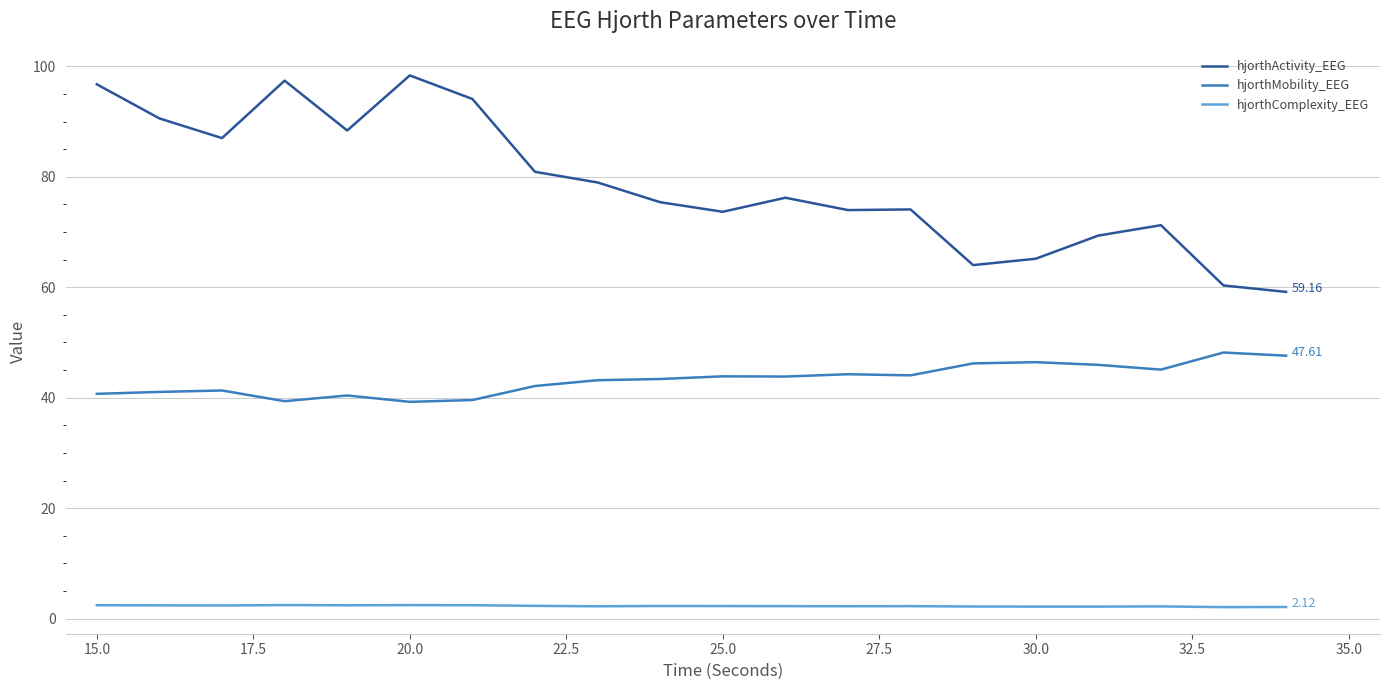

Which series has the largest total across all categories?

hjorthActivity_EEG